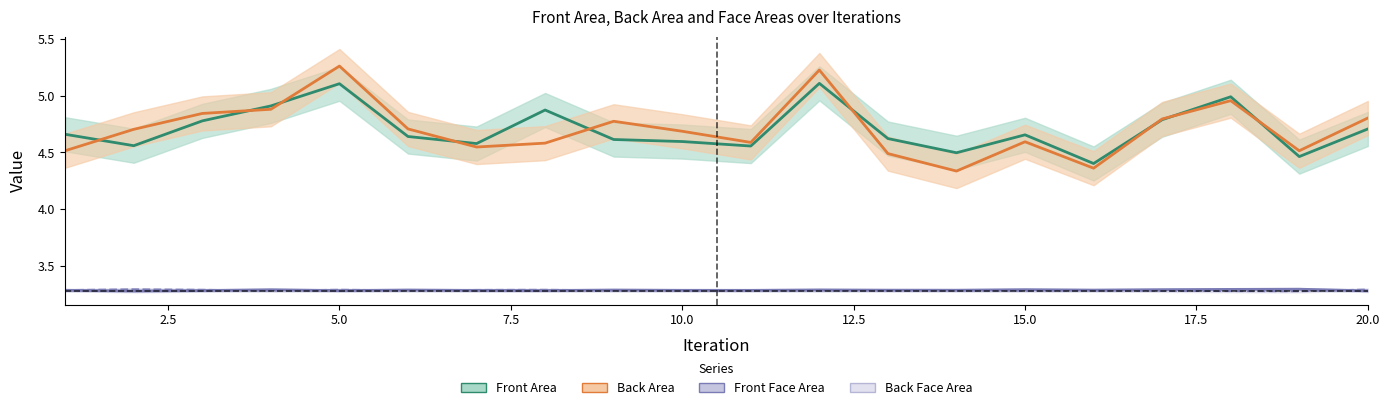

Reading right to left, what are all the values shown in this chart?

Front Area: 4.7	4.5	5.0	4.8	4.4	4.7	4.5	4.6	5.1	4.6	4.6	4.6	4.9	4.6	4.6	5.1	4.9	4.8	4.6	4.7
Back Area: 4.8	4.5	5.0	4.8	4.4	4.6	4.3	4.5	5.2	4.6	4.7	4.8	4.6	4.5	4.7	5.3	4.9	4.8	4.7	4.5
Front Face Area: 3.3	3.3	3.3	3.3	3.3	3.3	3.3	3.3	3.3	3.3	3.3	3.3	3.3	3.3	3.3	3.3	3.3	3.3	3.3	3.3
Back Face Area: 3.3	3.3	3.3	3.3	3.3	3.3	3.3	3.3	3.3	3.3	3.3	3.3	3.3	3.3	3.3	3.3	3.3	3.3	3.3	3.3